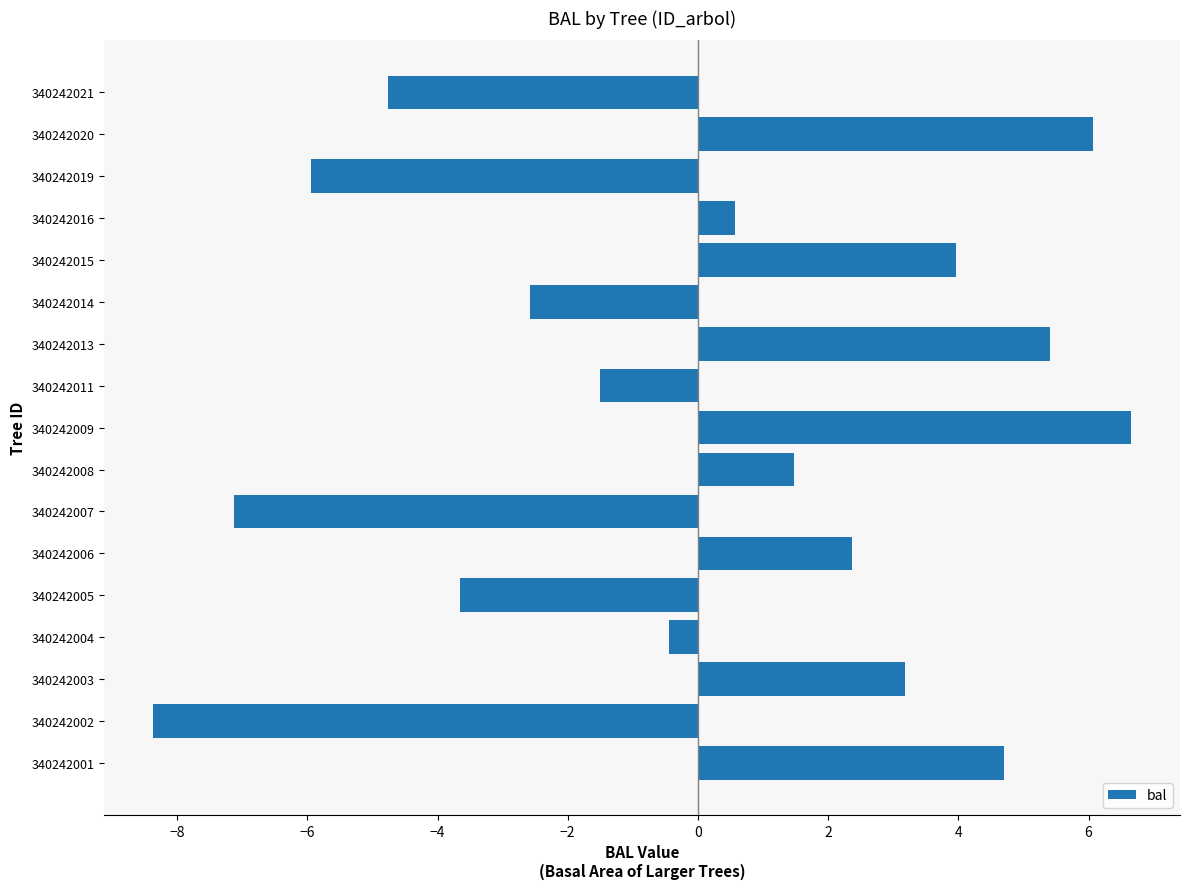

Reading bottom to top, transcribe all the data shown in this chart.

4.7	-8.4	3.2	-0.4	-3.7	2.4	-7.1	1.5	6.7	-1.5	5.4	-2.6	4.0	0.6	-5.9	6.1	-4.8